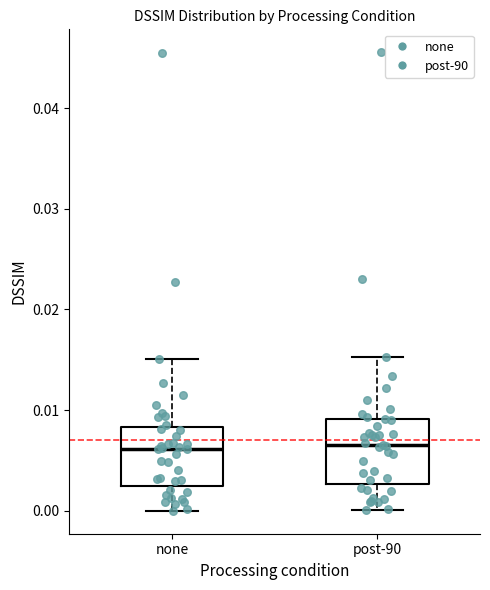

Where is the lower edge of the box for post-90 on the y-axis? The values are not printed on the chart, so give them approximately, as read against the axis.

0.003